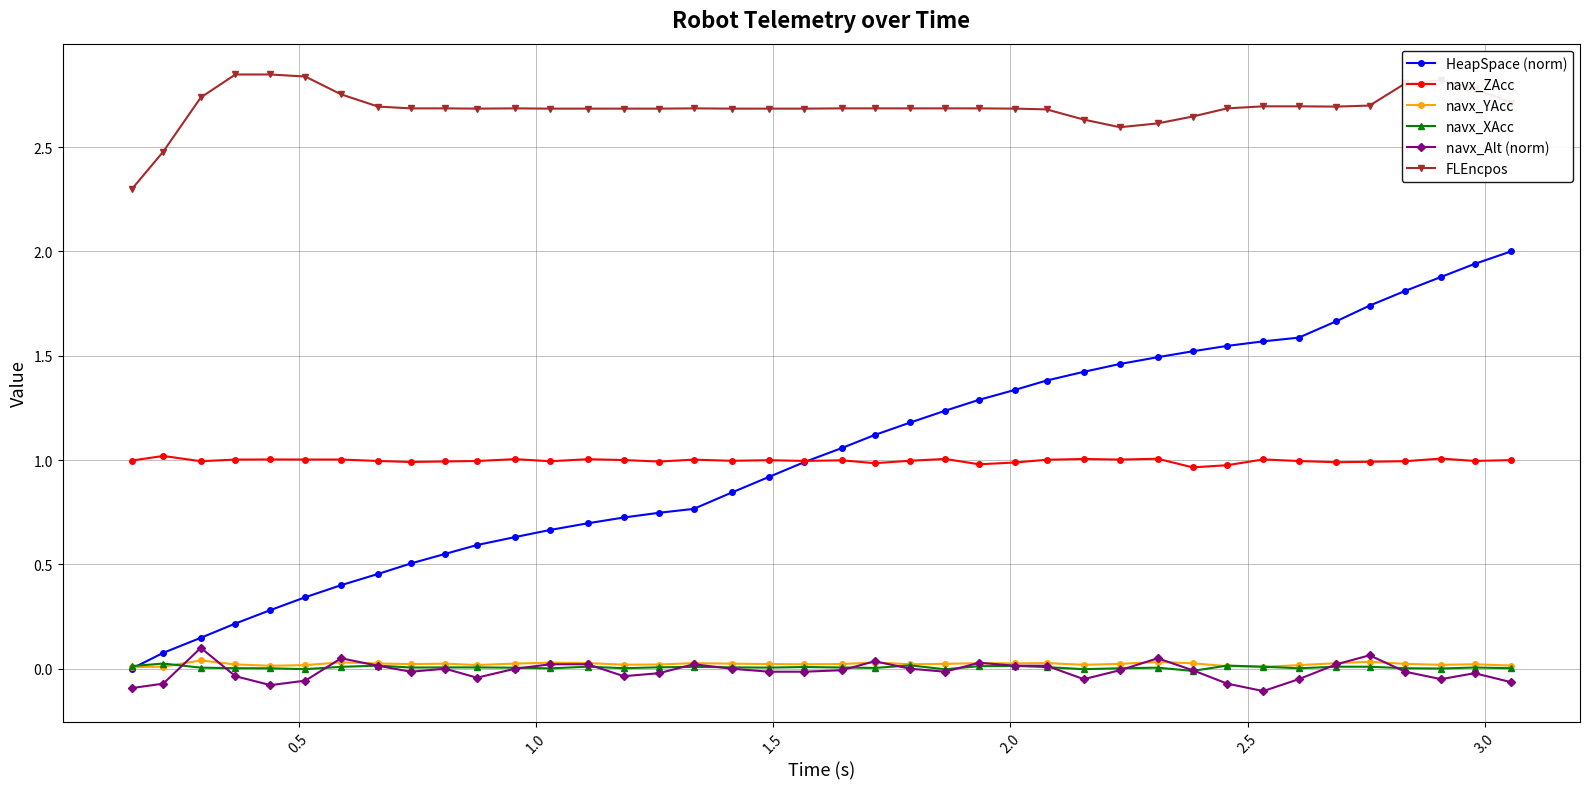

Which series has the largest total across all categories?

FLEncpos